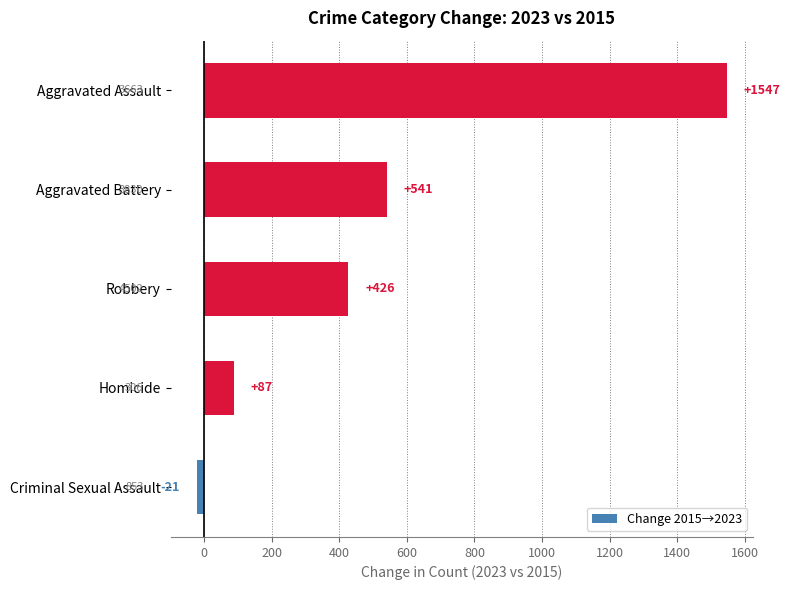

Are the bars horizontal?

Yes